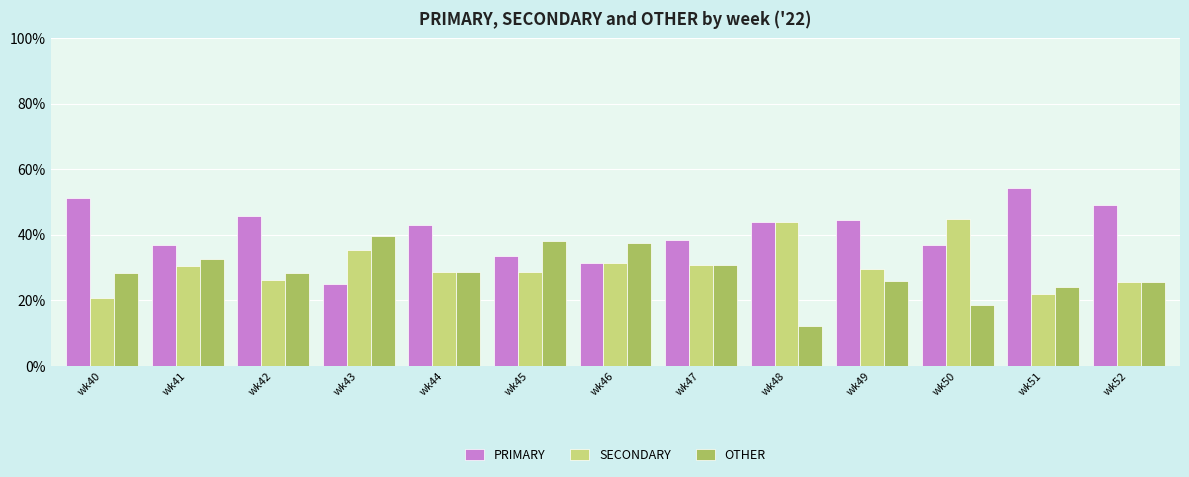

Is it true that PRIMARY equals 67.1 at wk40?

False